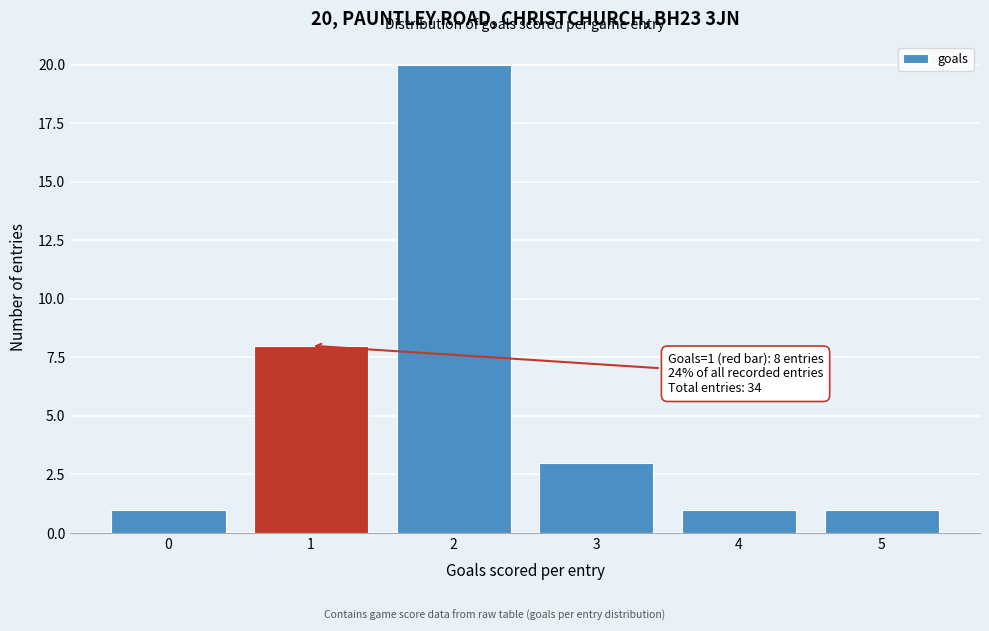

Reading left to right, transcribe all the data shown in this chart.

0=1	1=8	2=20	3=3	4=1	5=1